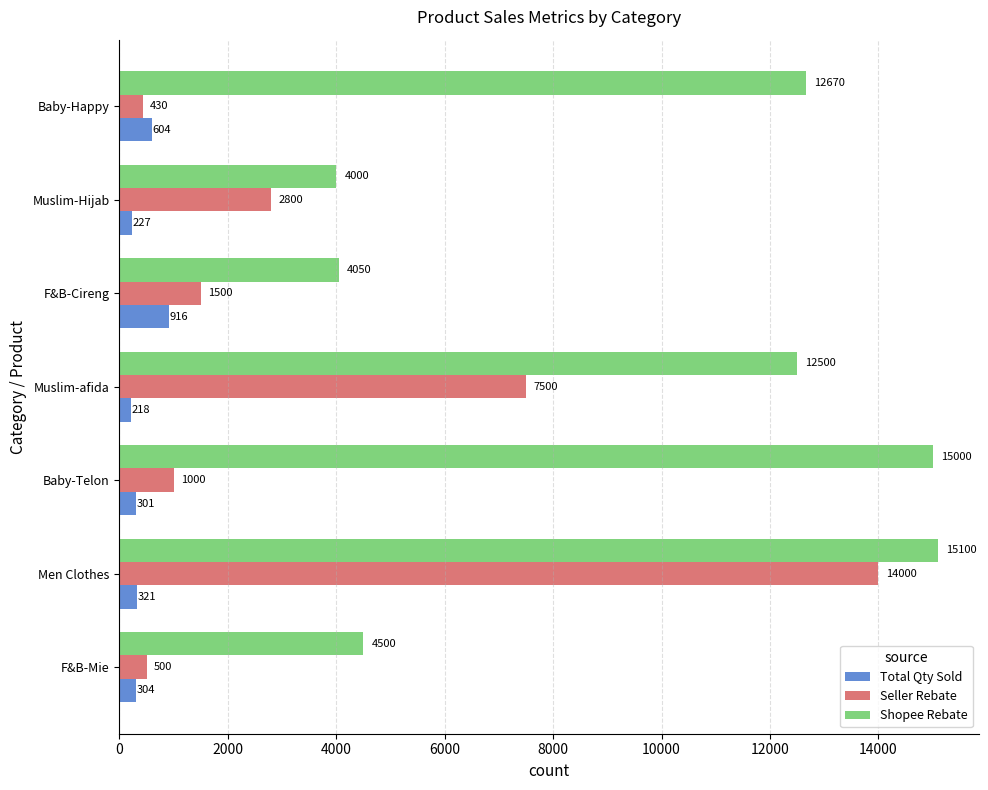

What is the difference between the second highest and minimum values in the Seller Rebate series?

7070